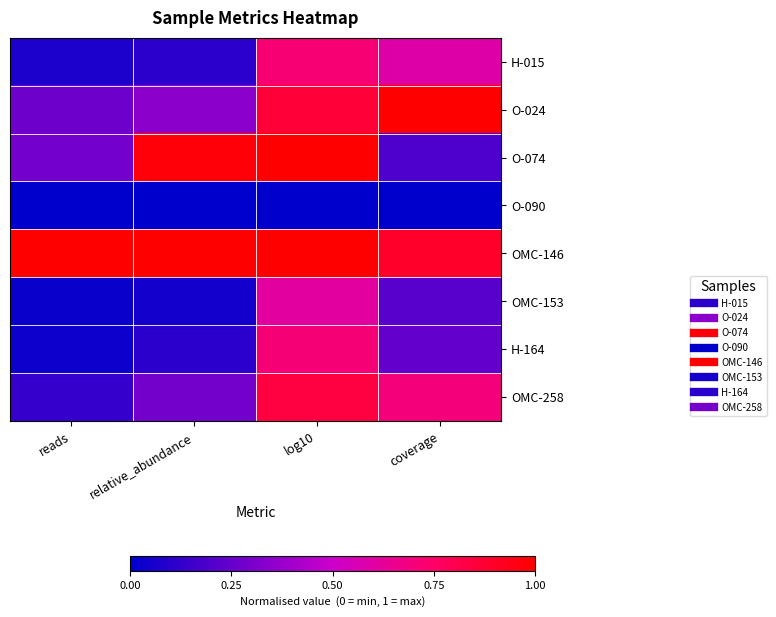

What is the total value across all series at reads?

1.8